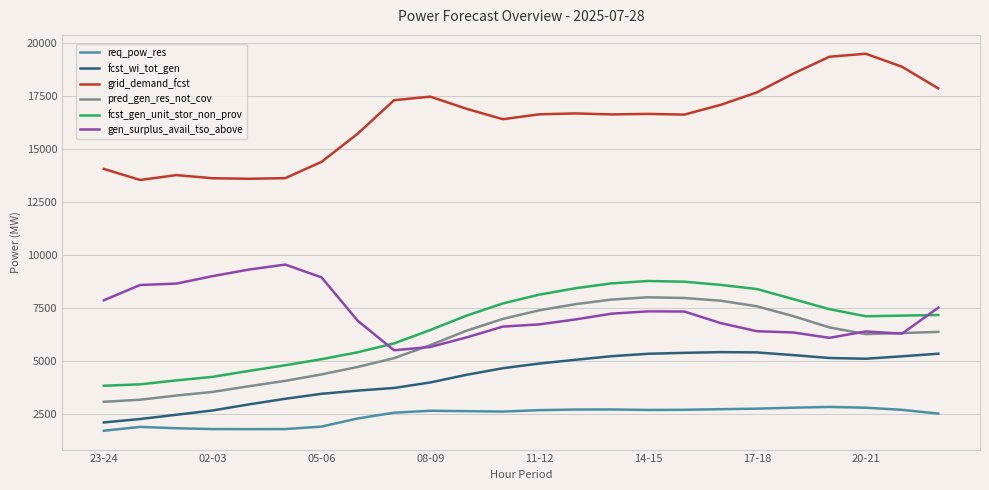

True or false: grid_demand_fcst and req_pow_res cross at least once.

False